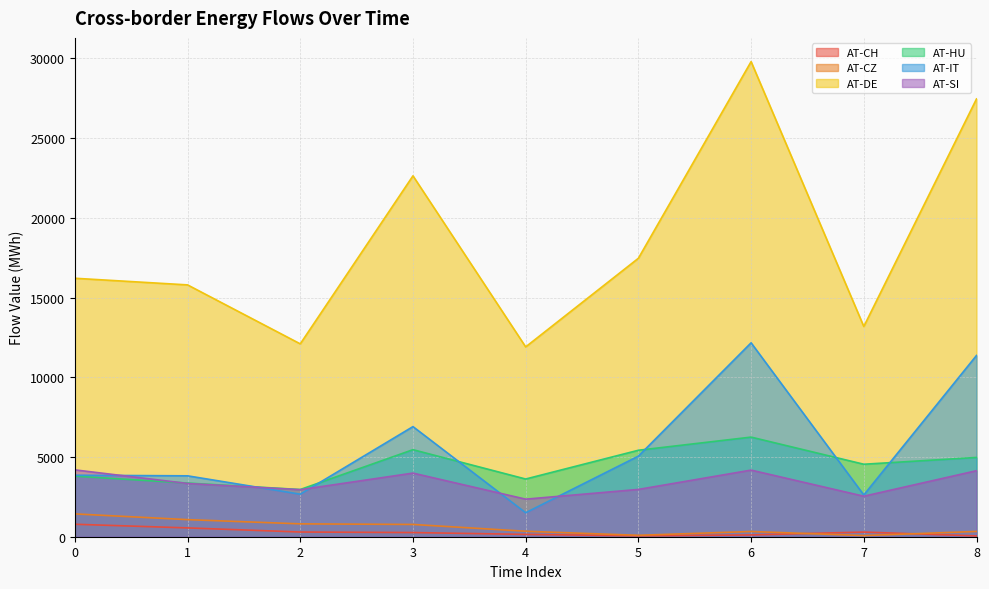

The value of AT-IT at 6 is 12160.5. True or false?

True